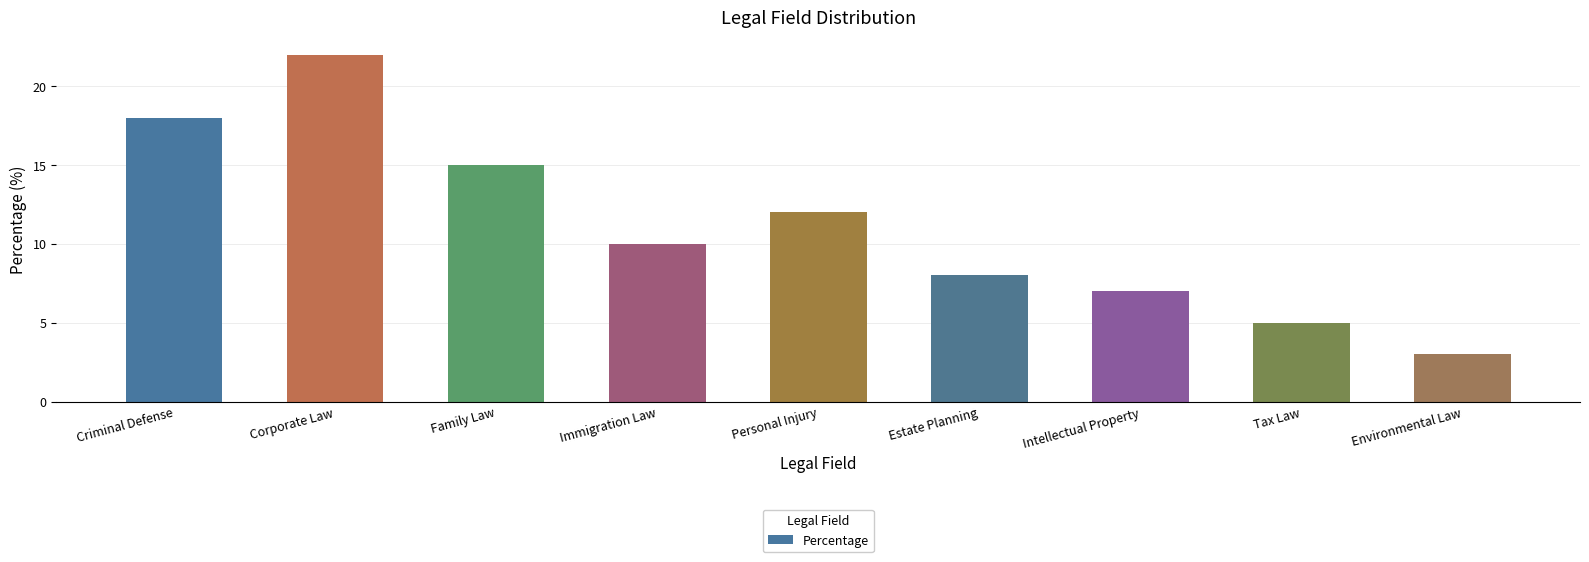

What is the change in value from Criminal Defense to Personal Injury?

-6